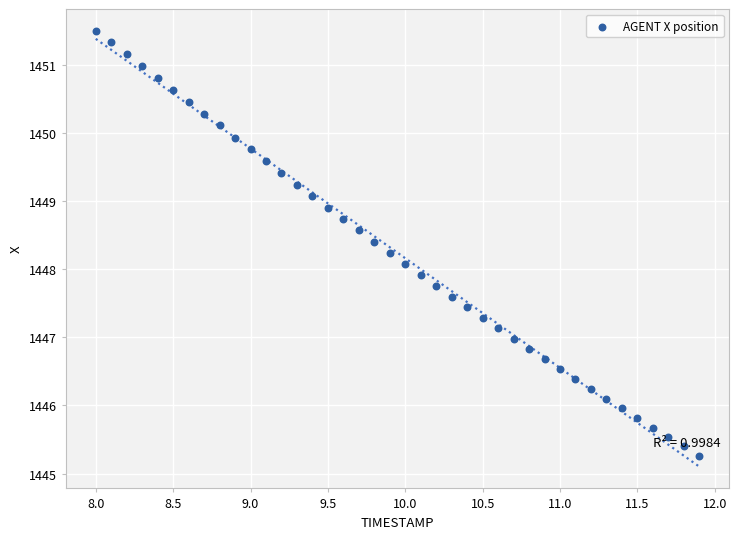

What is the range of Y values (max minus min)?

6.2